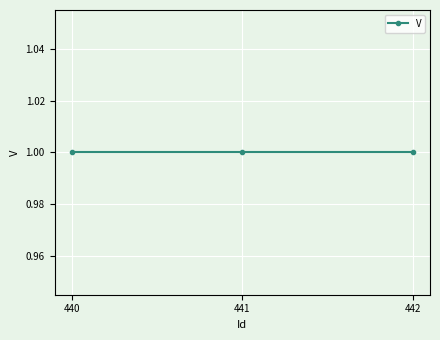

Between 441 and 440, which is larger?

441